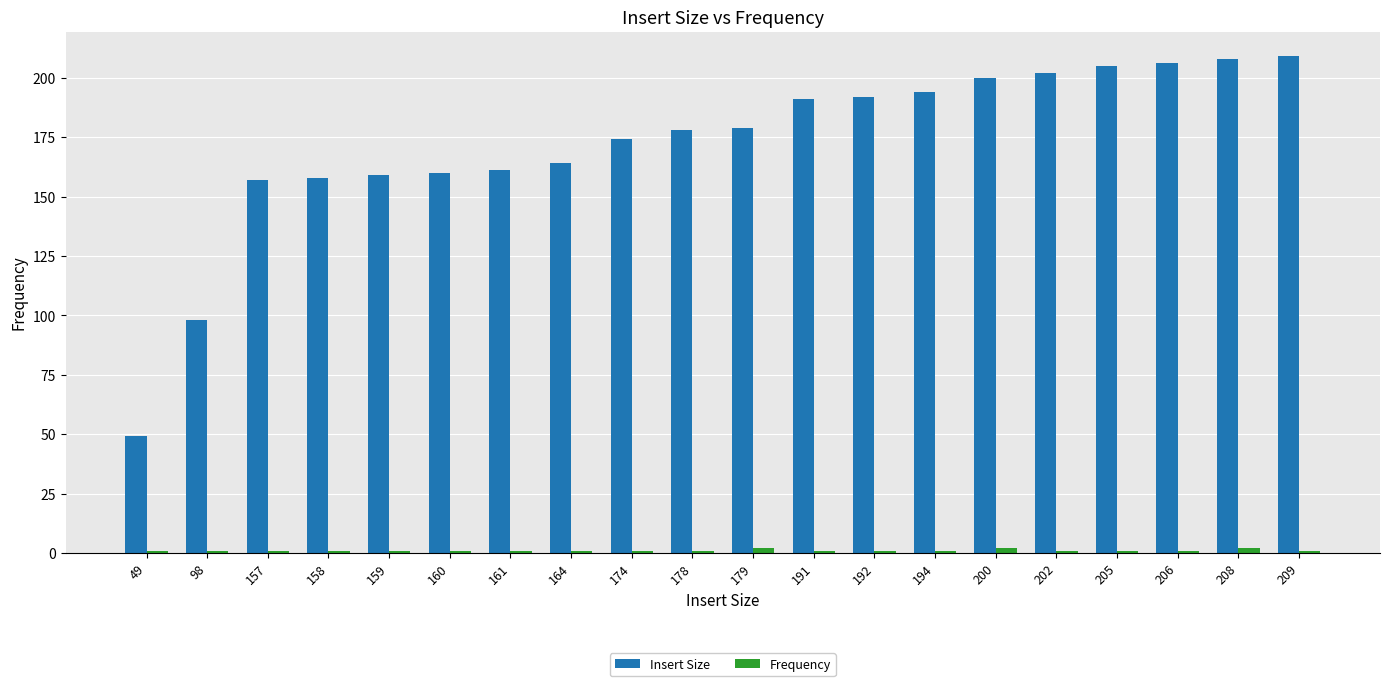

What is the sum of all Insert Size values?

3444